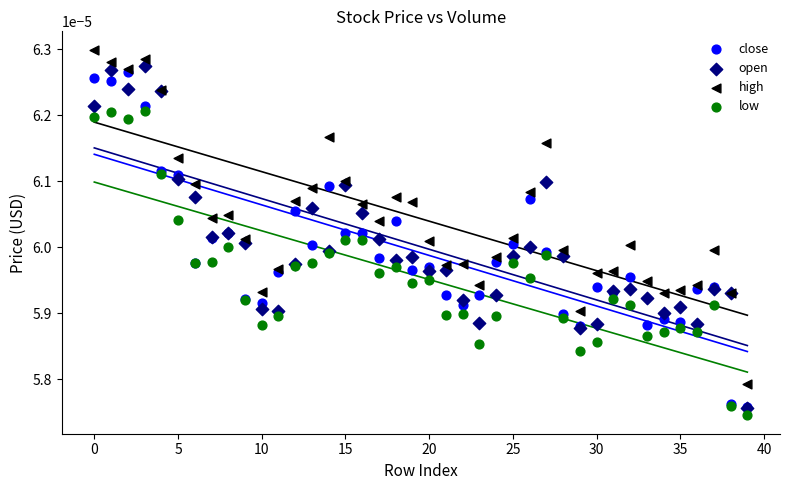

Which series reaches the minimum Y coordinate?

low